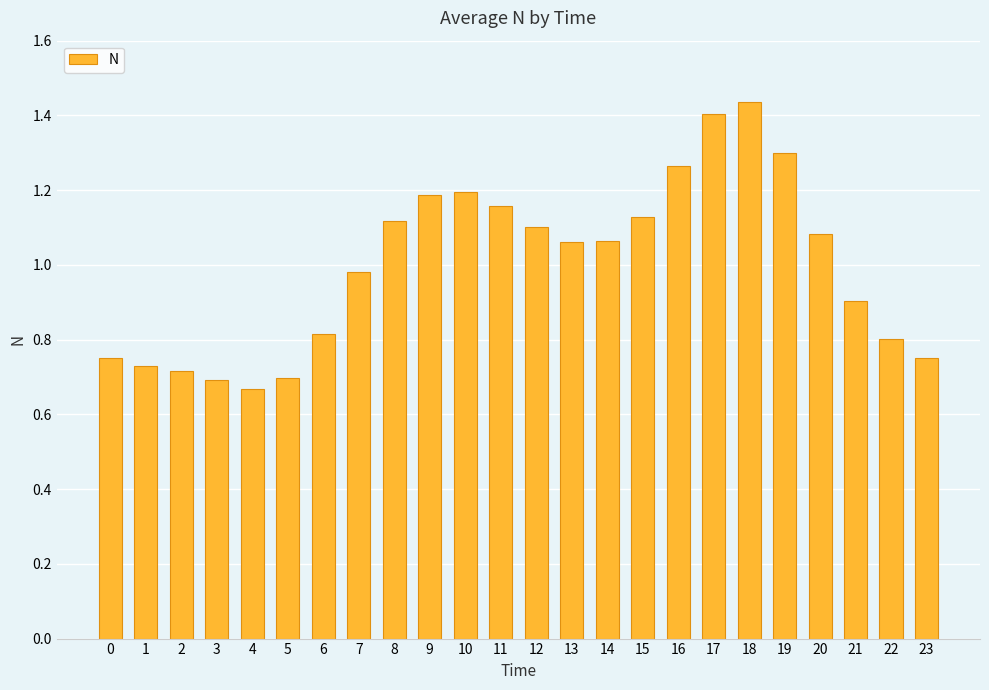

Between 12 and 22, which is larger?

12